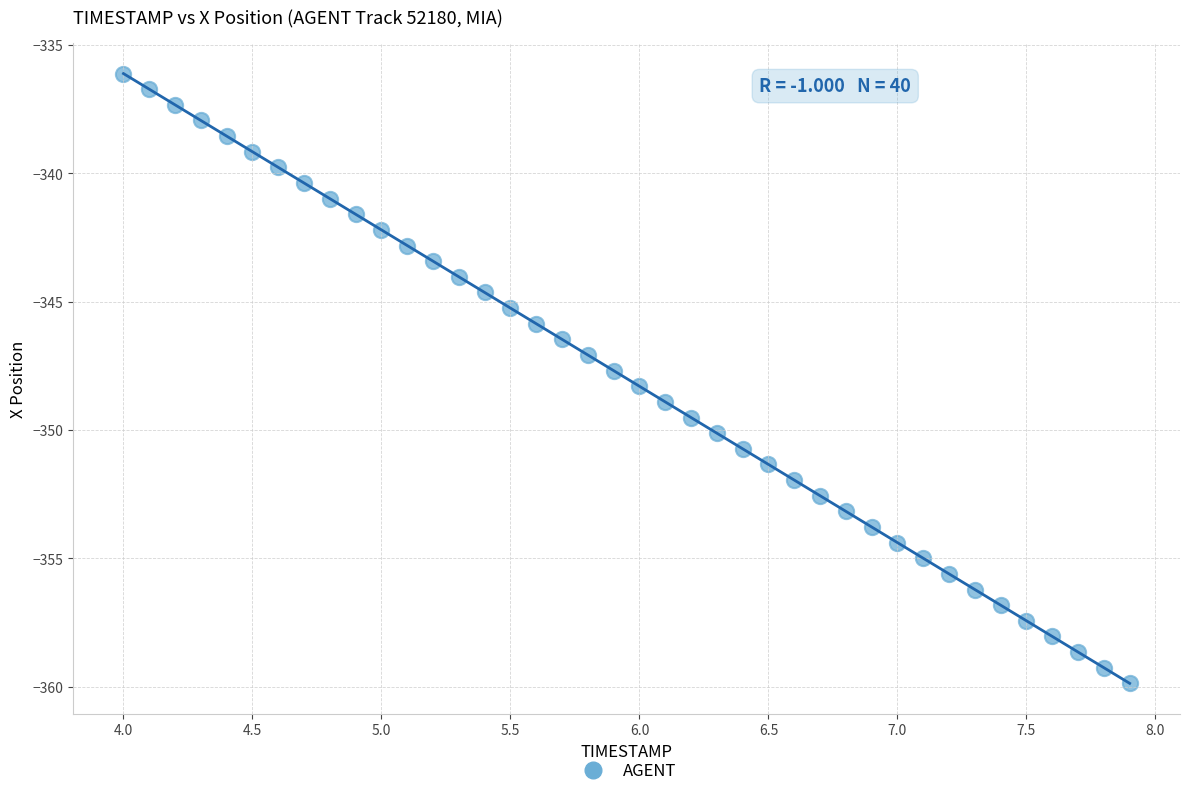

What is the range of Y values (max minus min)?

23.8